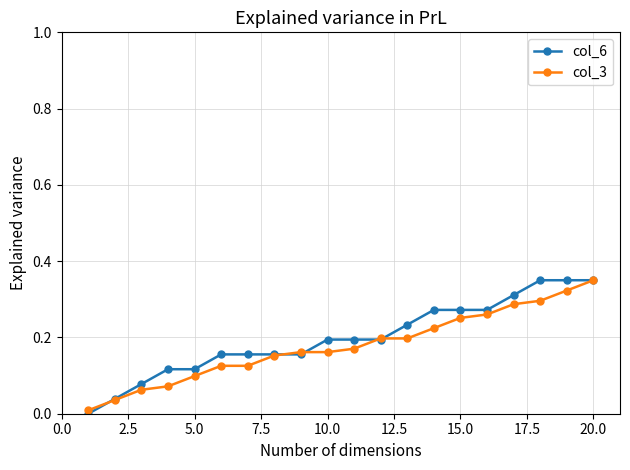

Which series has the widest spread of values?

col_6